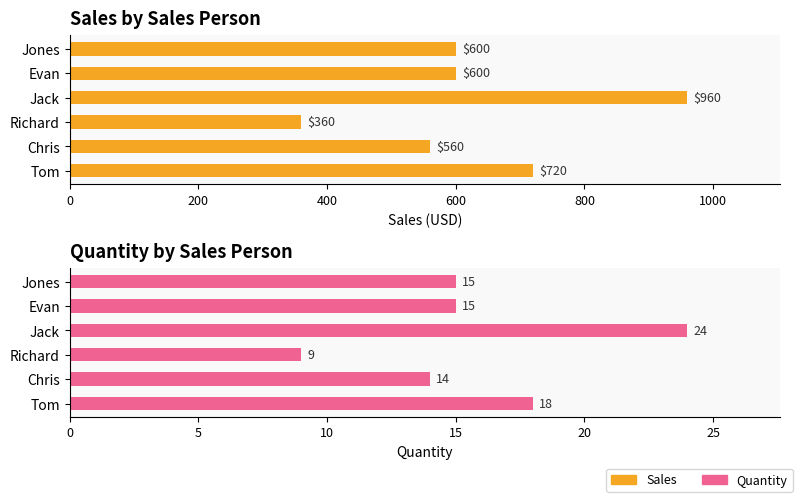

What is the approximate value of Quantity at Chris, to the nearest 10?

10